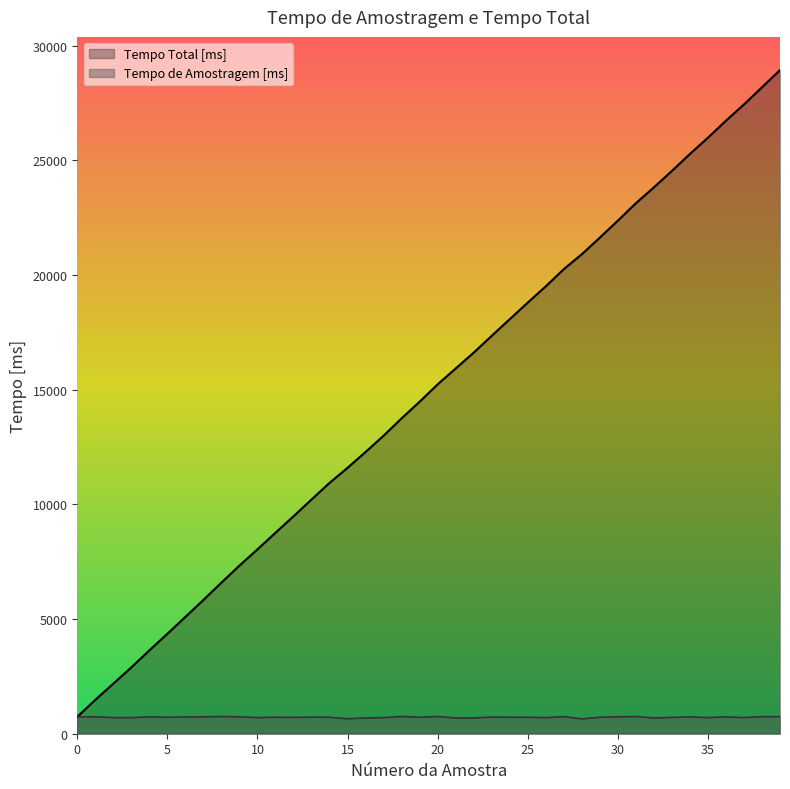

The value of Tempo de Amostragem [ms] at 34 is 736. True or false?

True